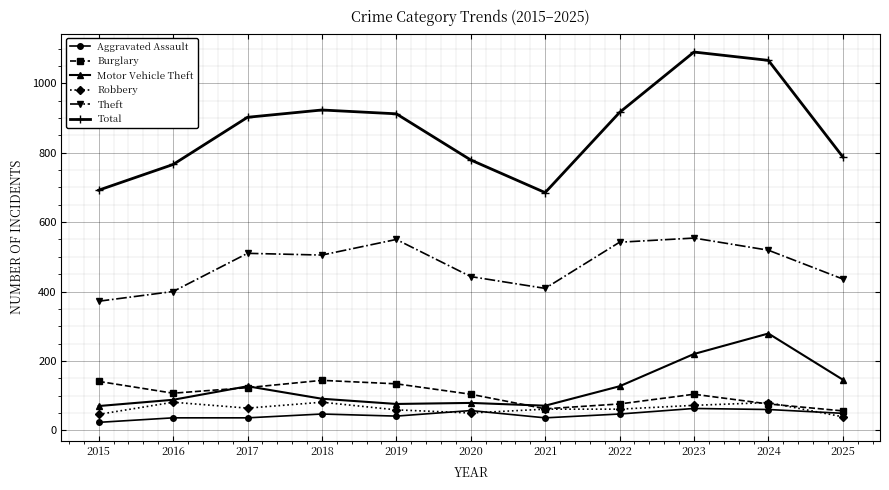

True or false: Total has more than 0 points higher than both neighbors.

True